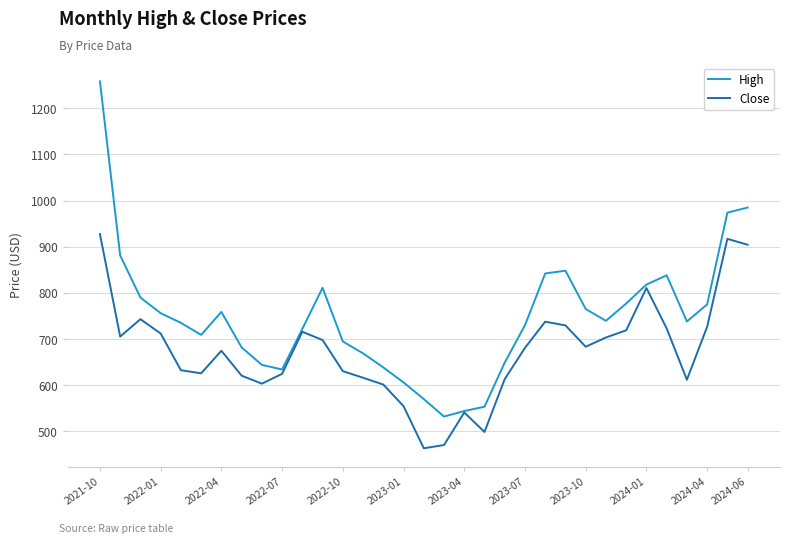

Which series has the largest total across all categories?

High